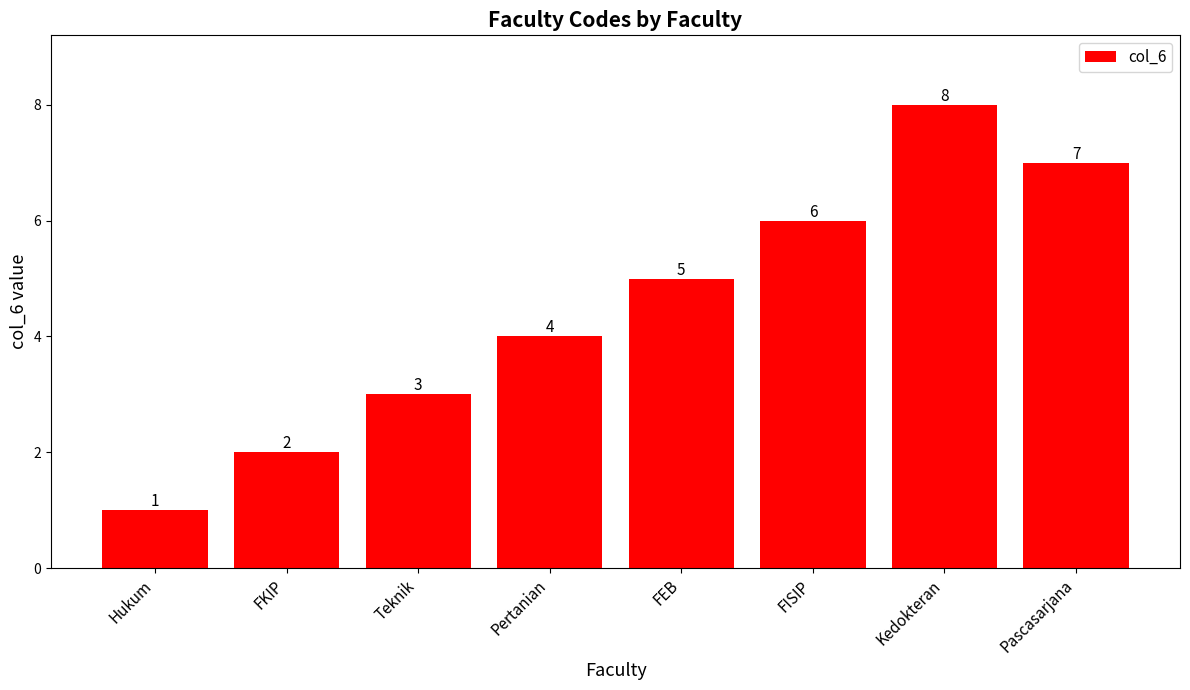

Does the chart contain stacked bars?

No